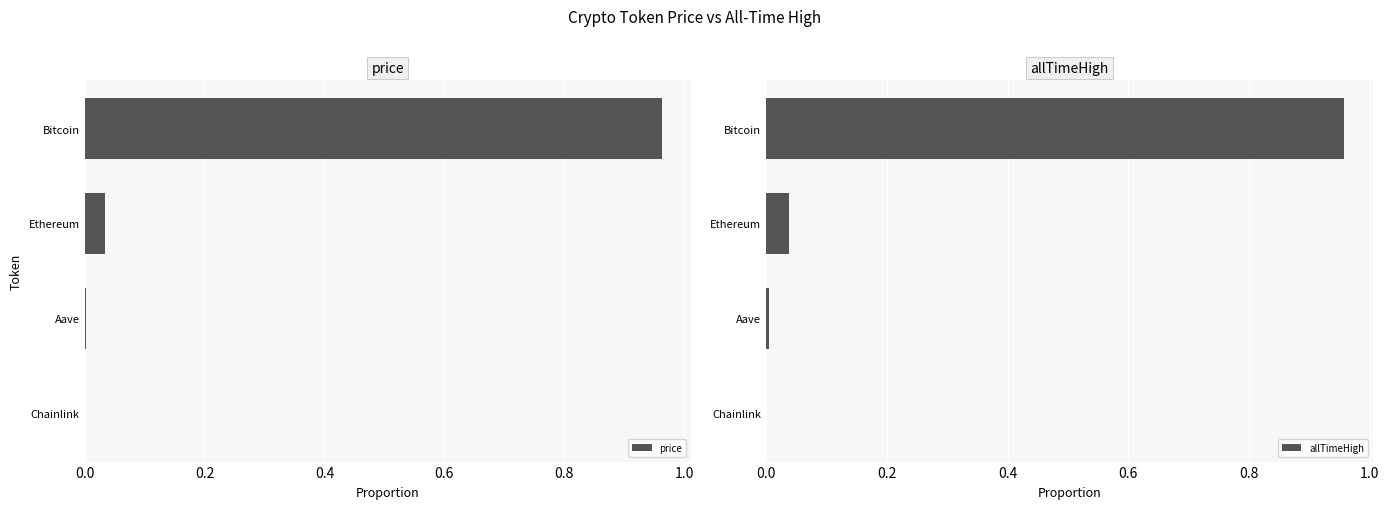

Which category has the highest value in the price series?

Bitcoin